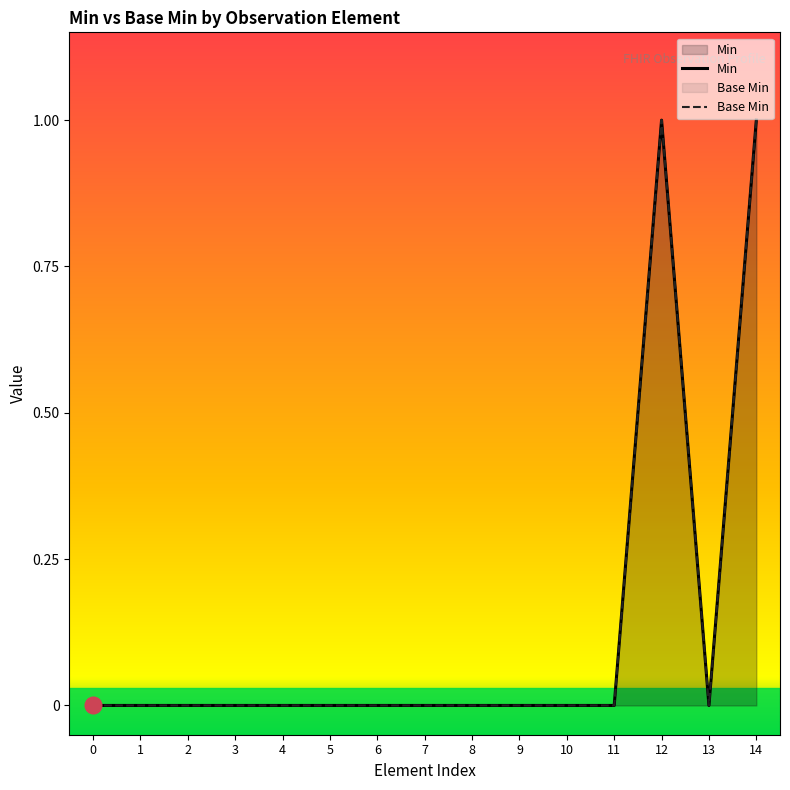

At which category does Min reach its first local peak?

12